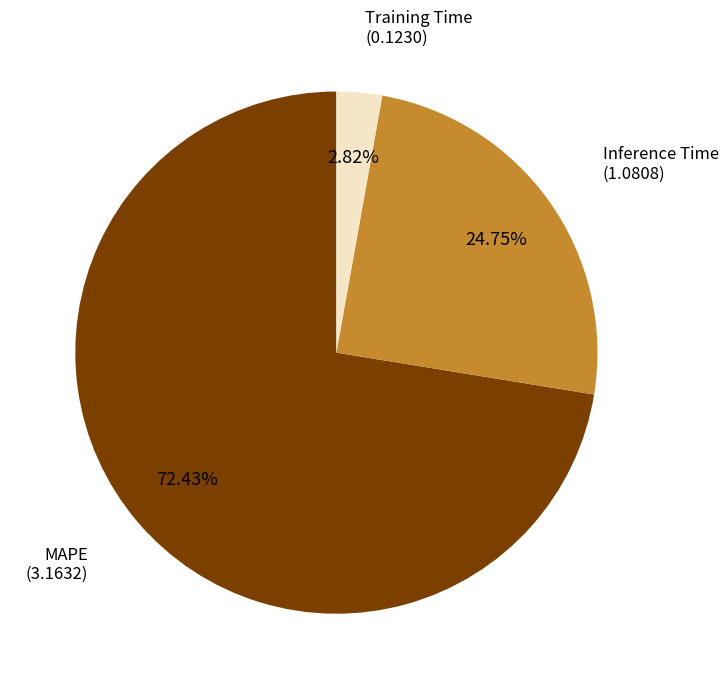

What is the ratio of the value at Inference Time to the value at MAPE?

0.3